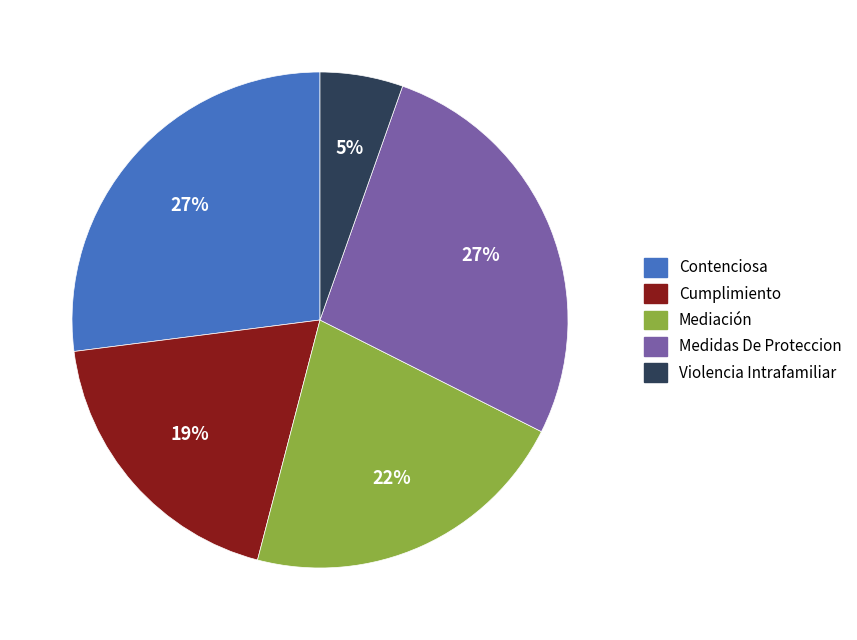

How many slices are in this pie chart?

5